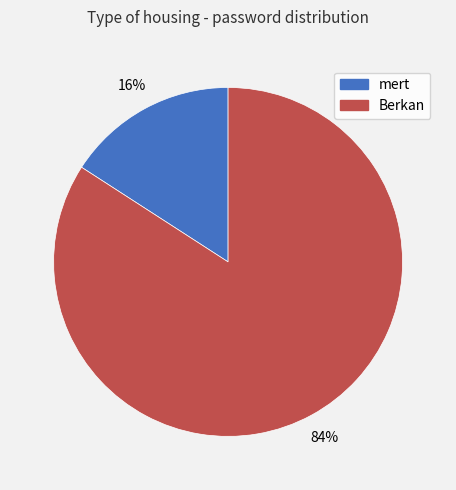

To the nearest percent, what portion does mert represent?

16%